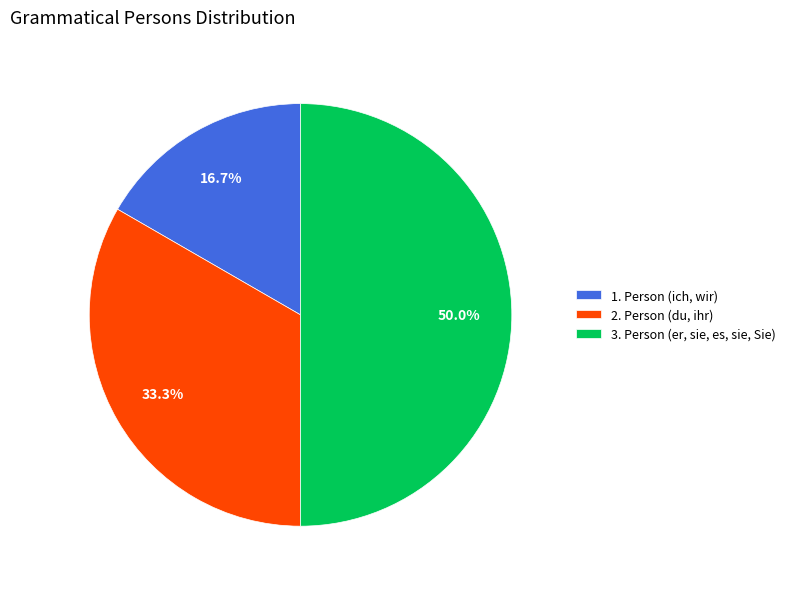

How many segments does this pie chart have?

3